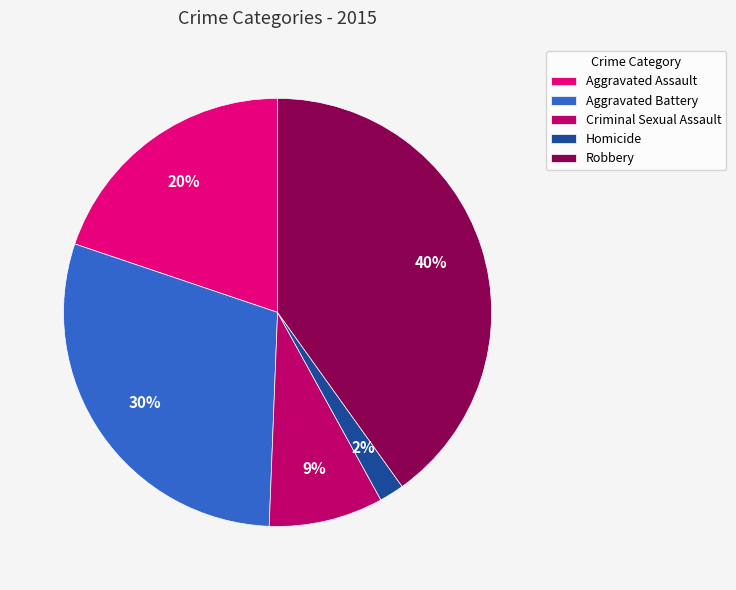

Which slice is the largest?

Robbery